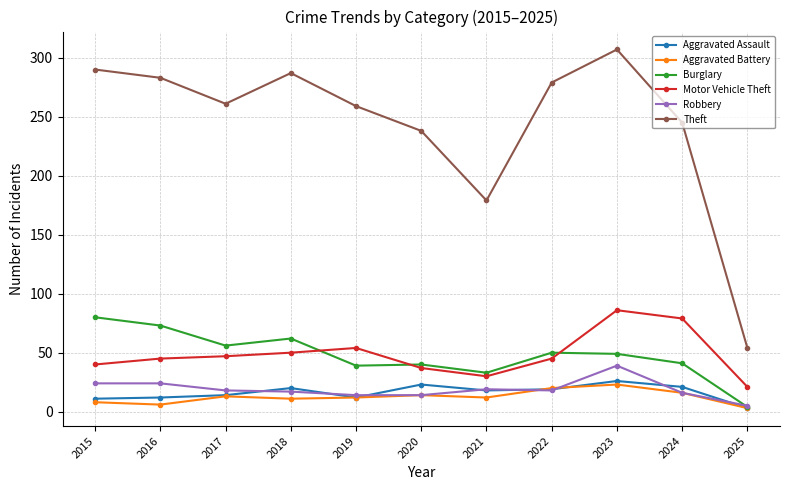

What is the minimum value shown in the chart?

3